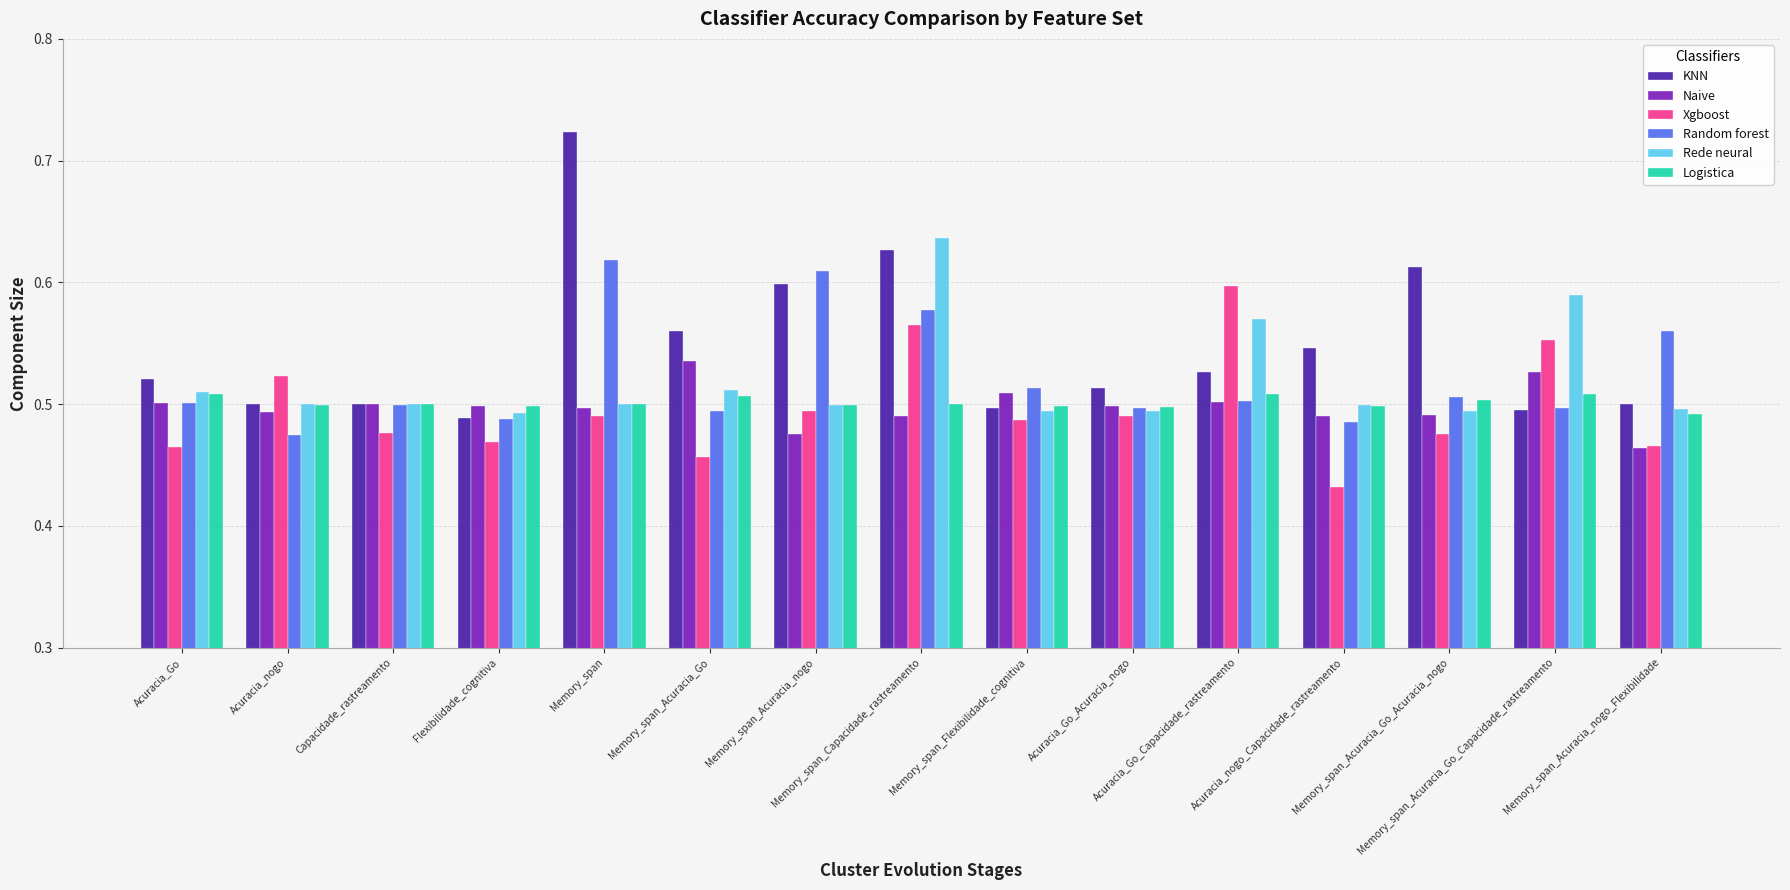

Which series has the largest range (max minus min)?

KNN